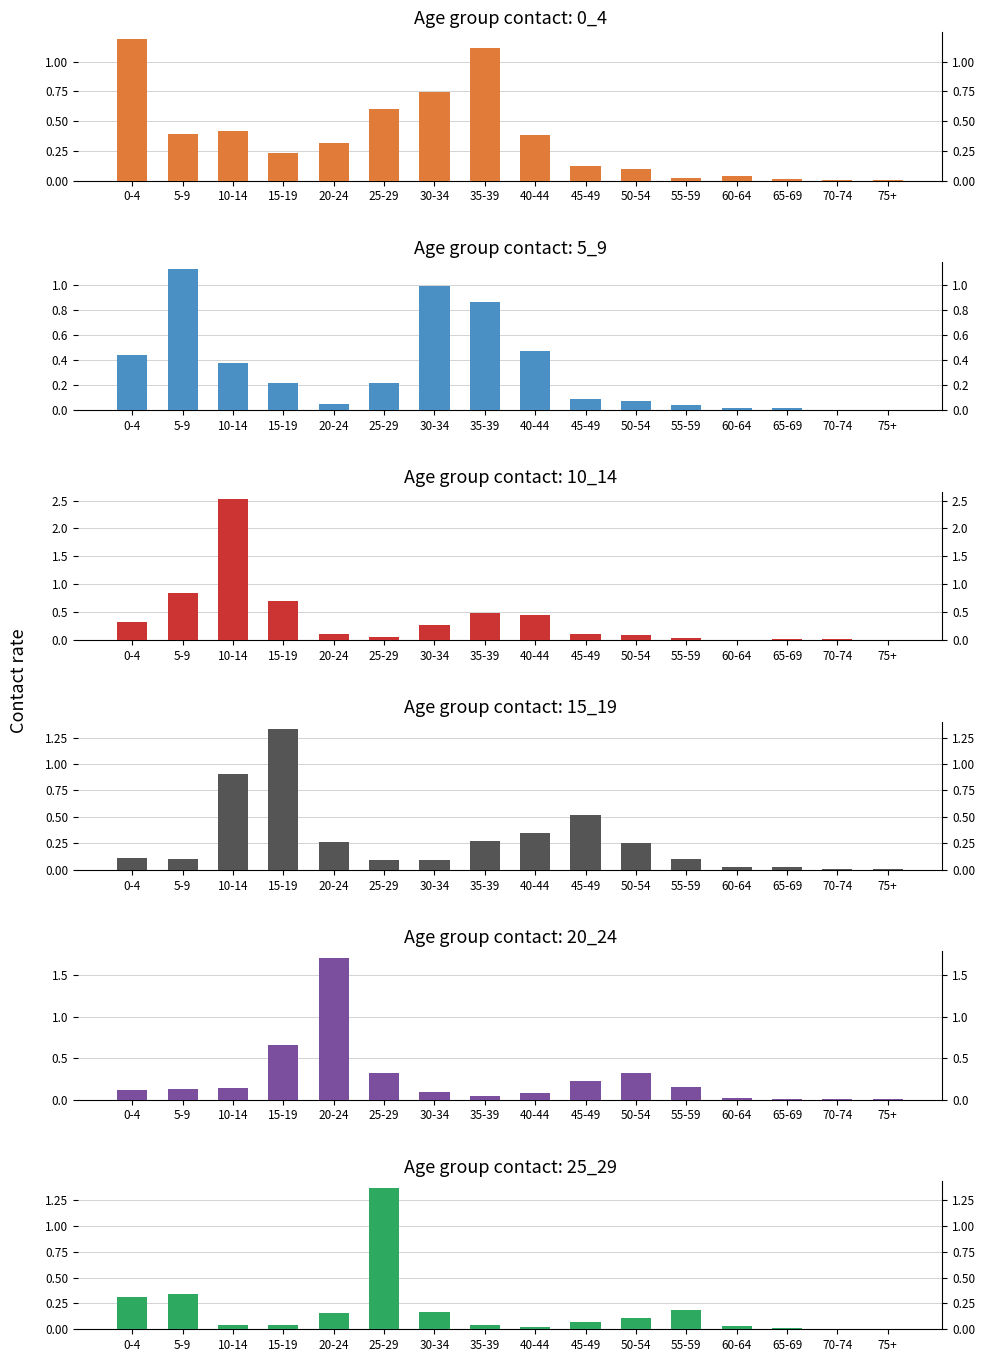

Is it true that 0_4 equals 0.2 at 40-44?

False